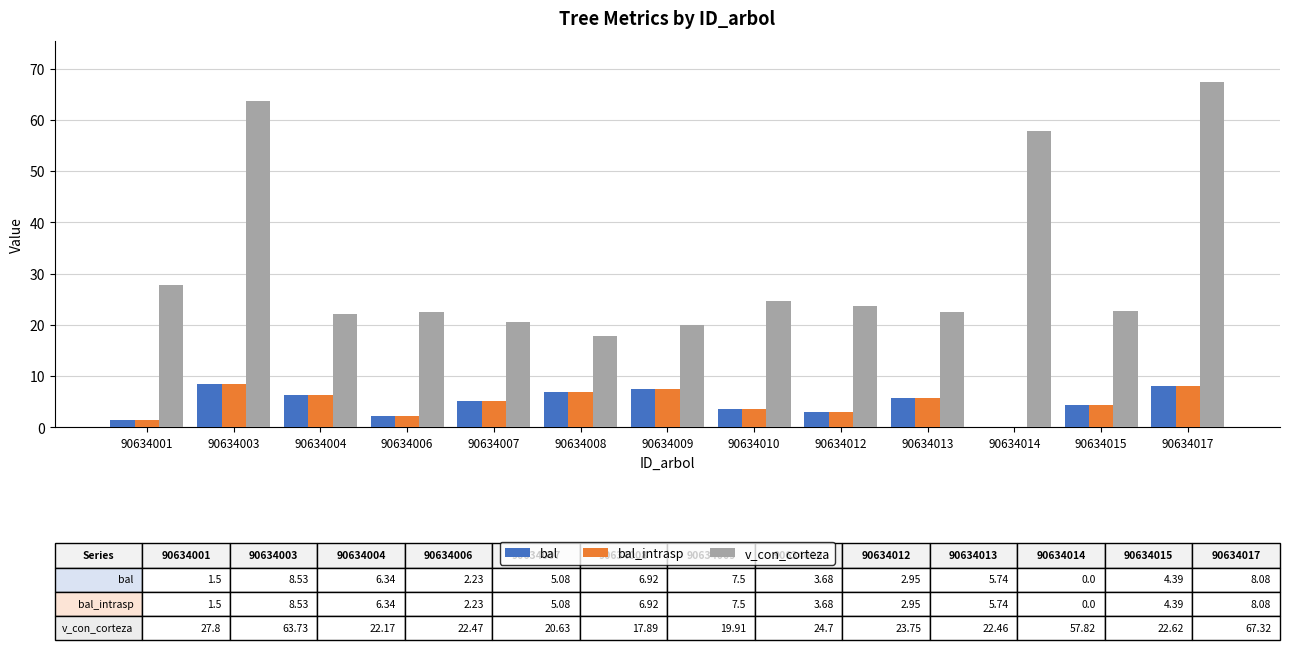

What is the maximum value shown in the chart?

67.3